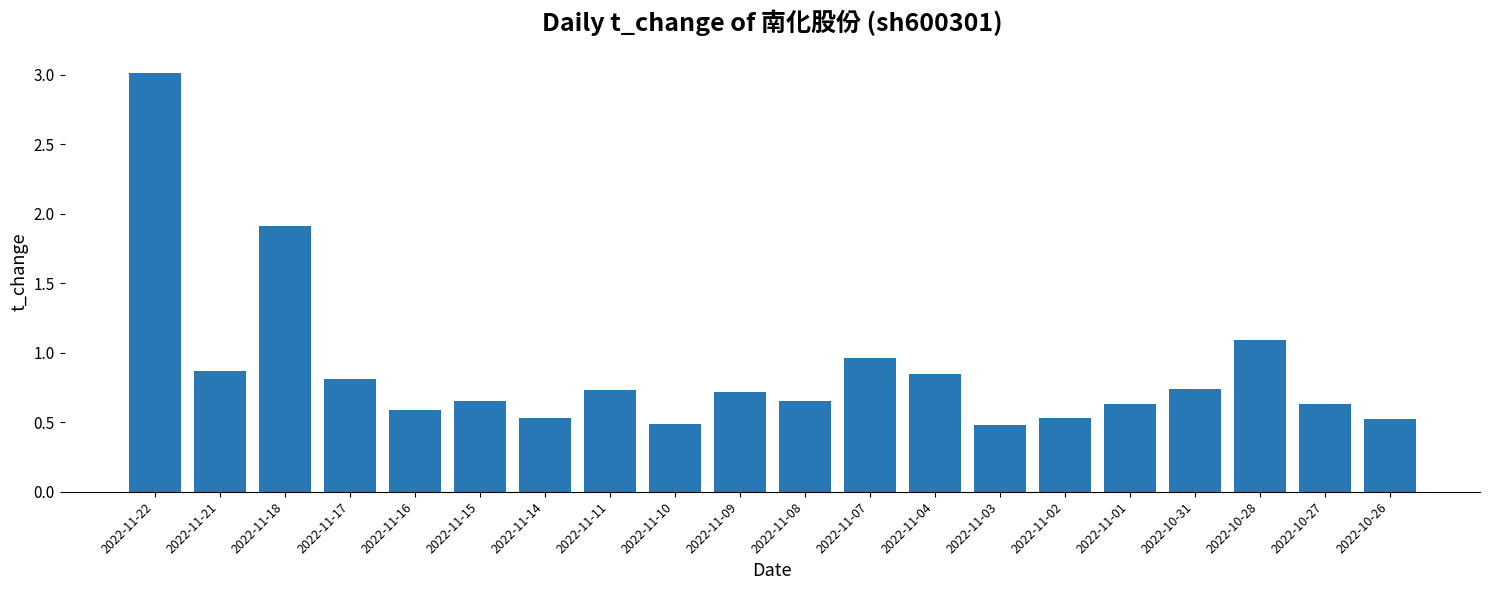

The value at 2022-11-15 is 0.7. True or false?

True